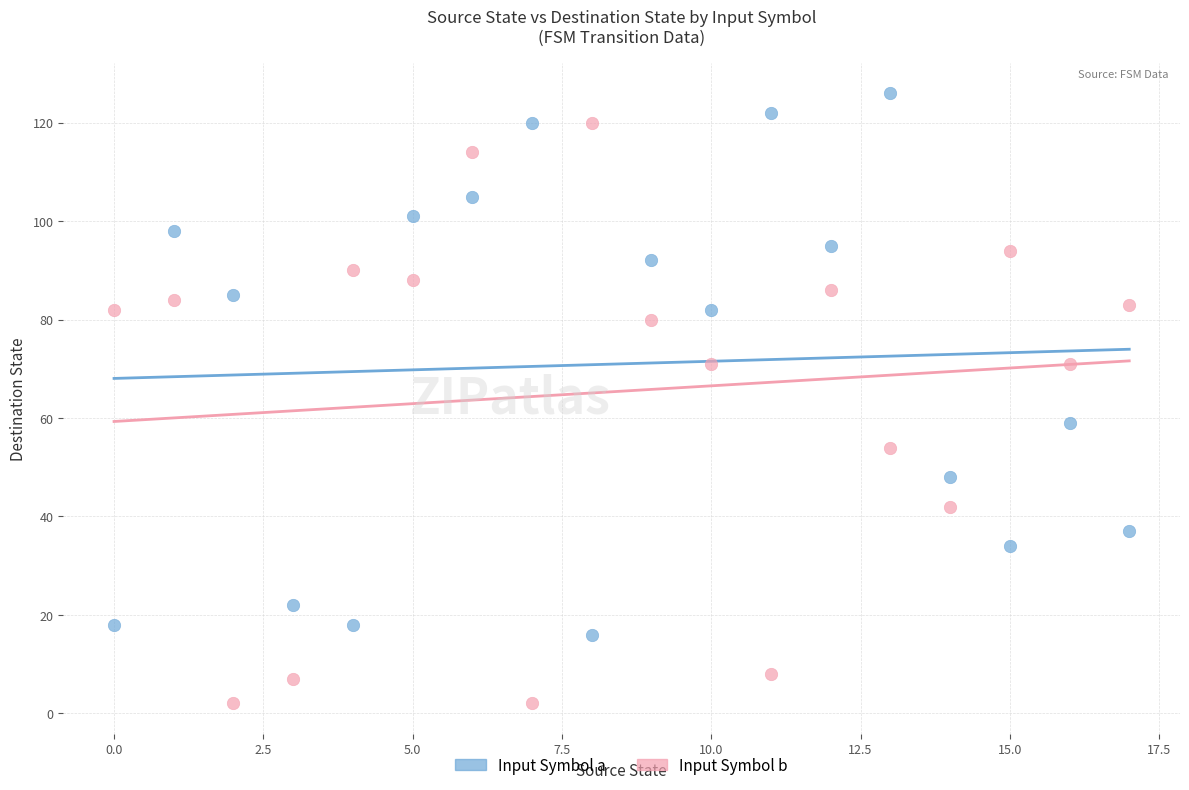

Which series has the largest Y range (max minus min)?

Input Symbol b